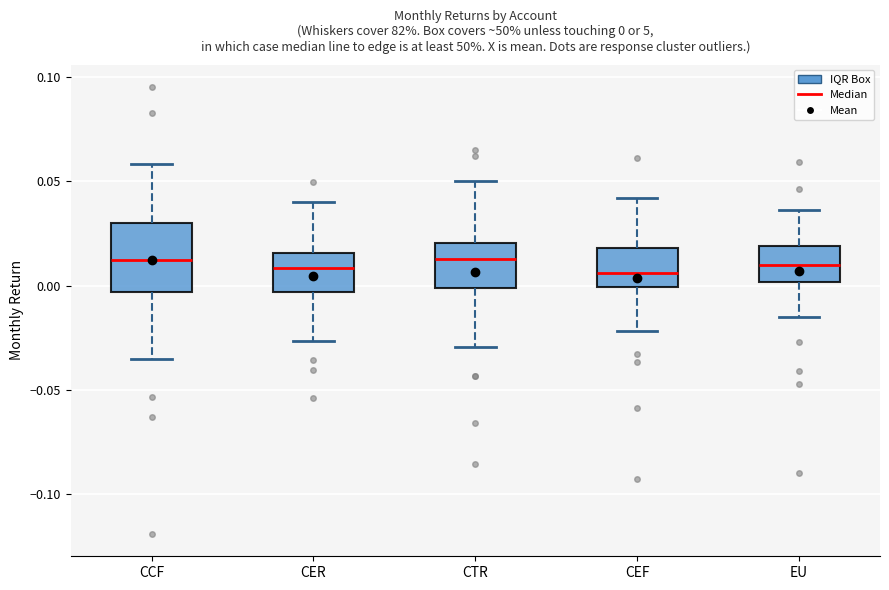

Which box is the tallest, from its lower edge to its upper edge?

CCF